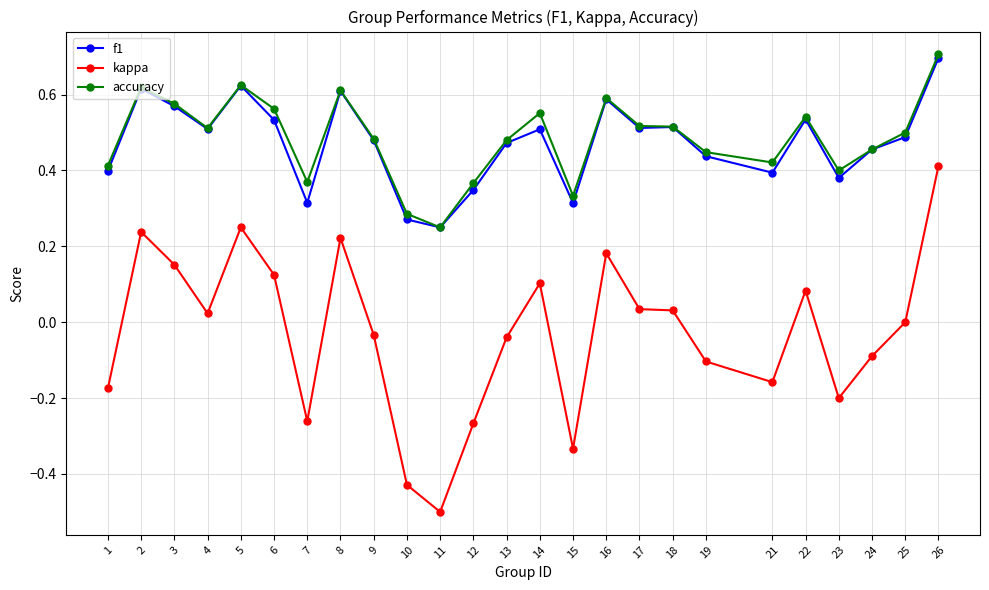

Is the value of kappa at 25 greater than the value of accuracy at 14?

No